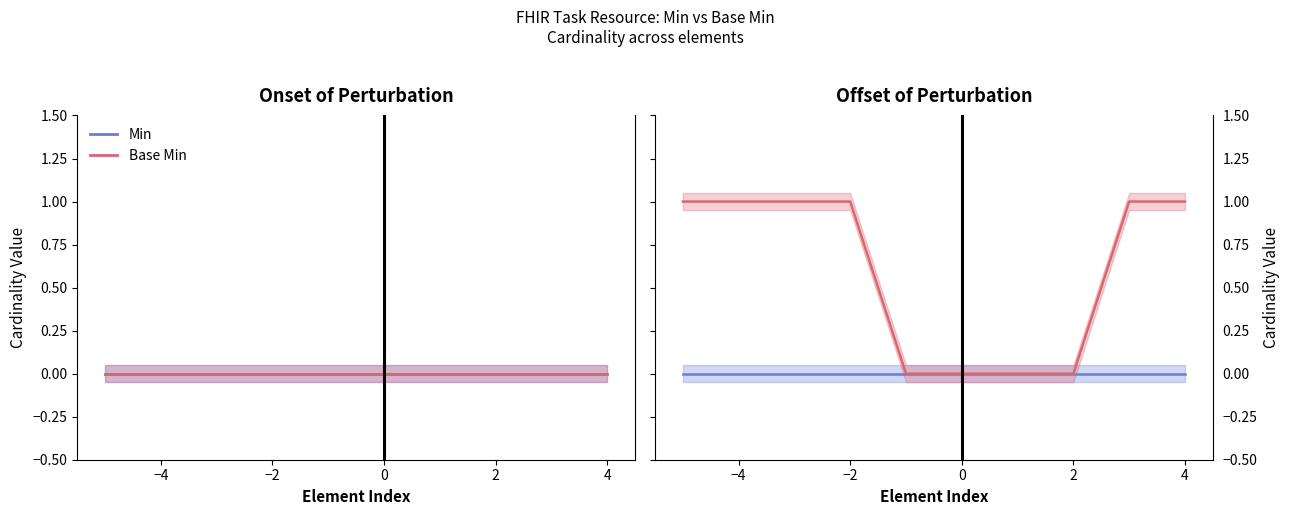

How many lines are shown in the chart?

2